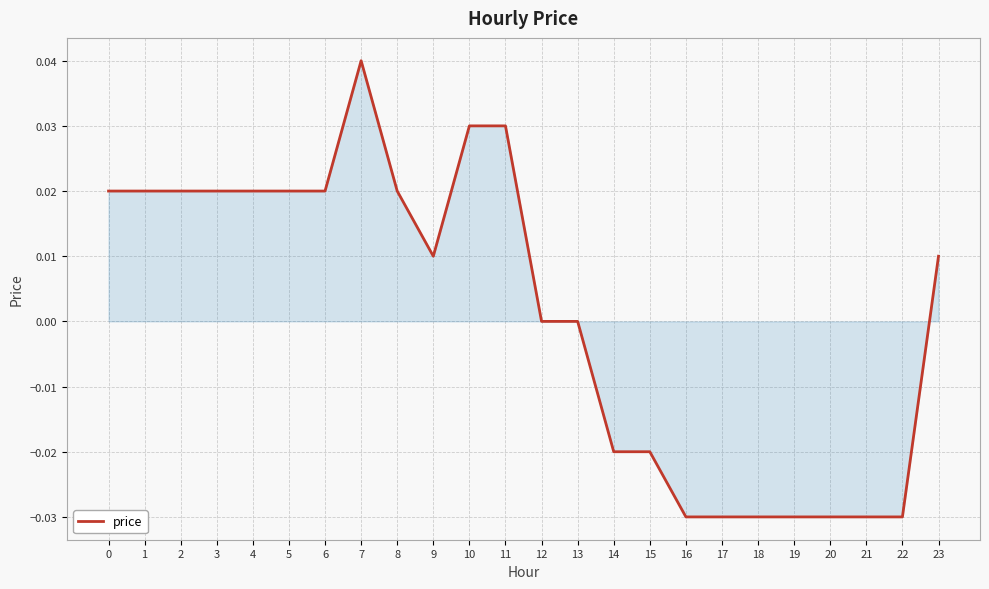

Does the chart display data point markers on the line(s)?

No